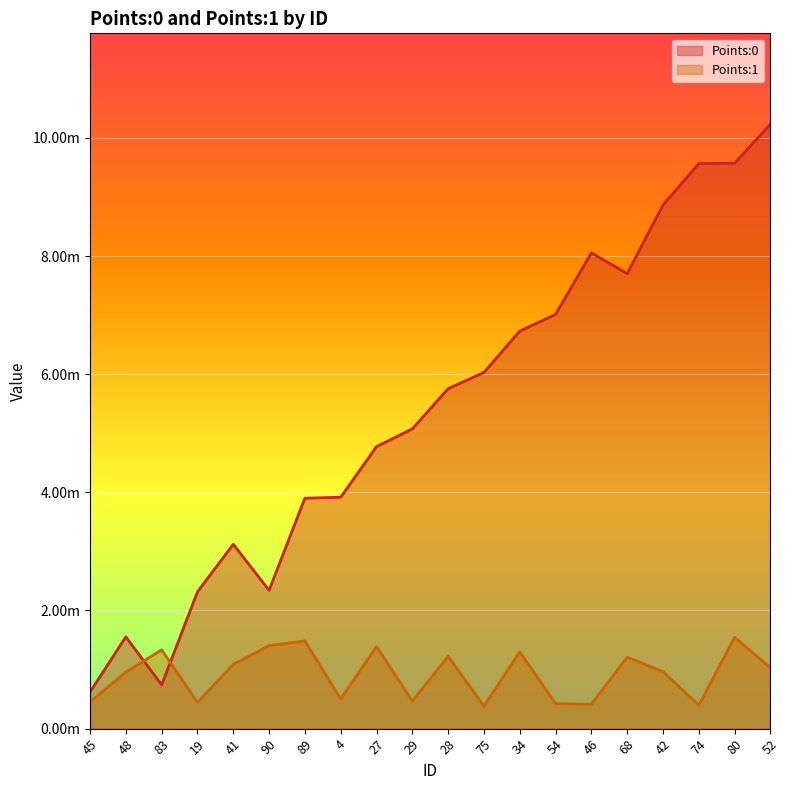

At how many categories does at least one series exceed 0?

20